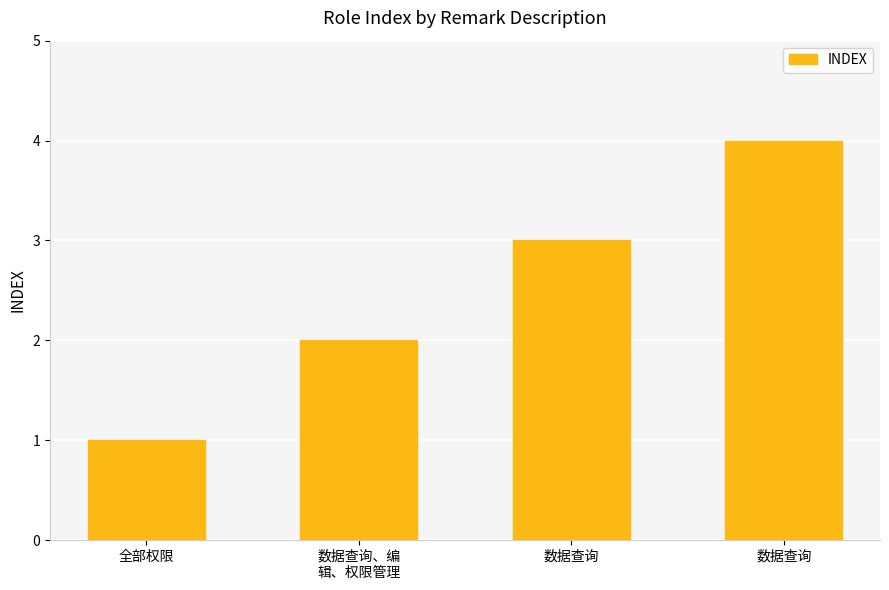

Does the chart contain any negative values?

No